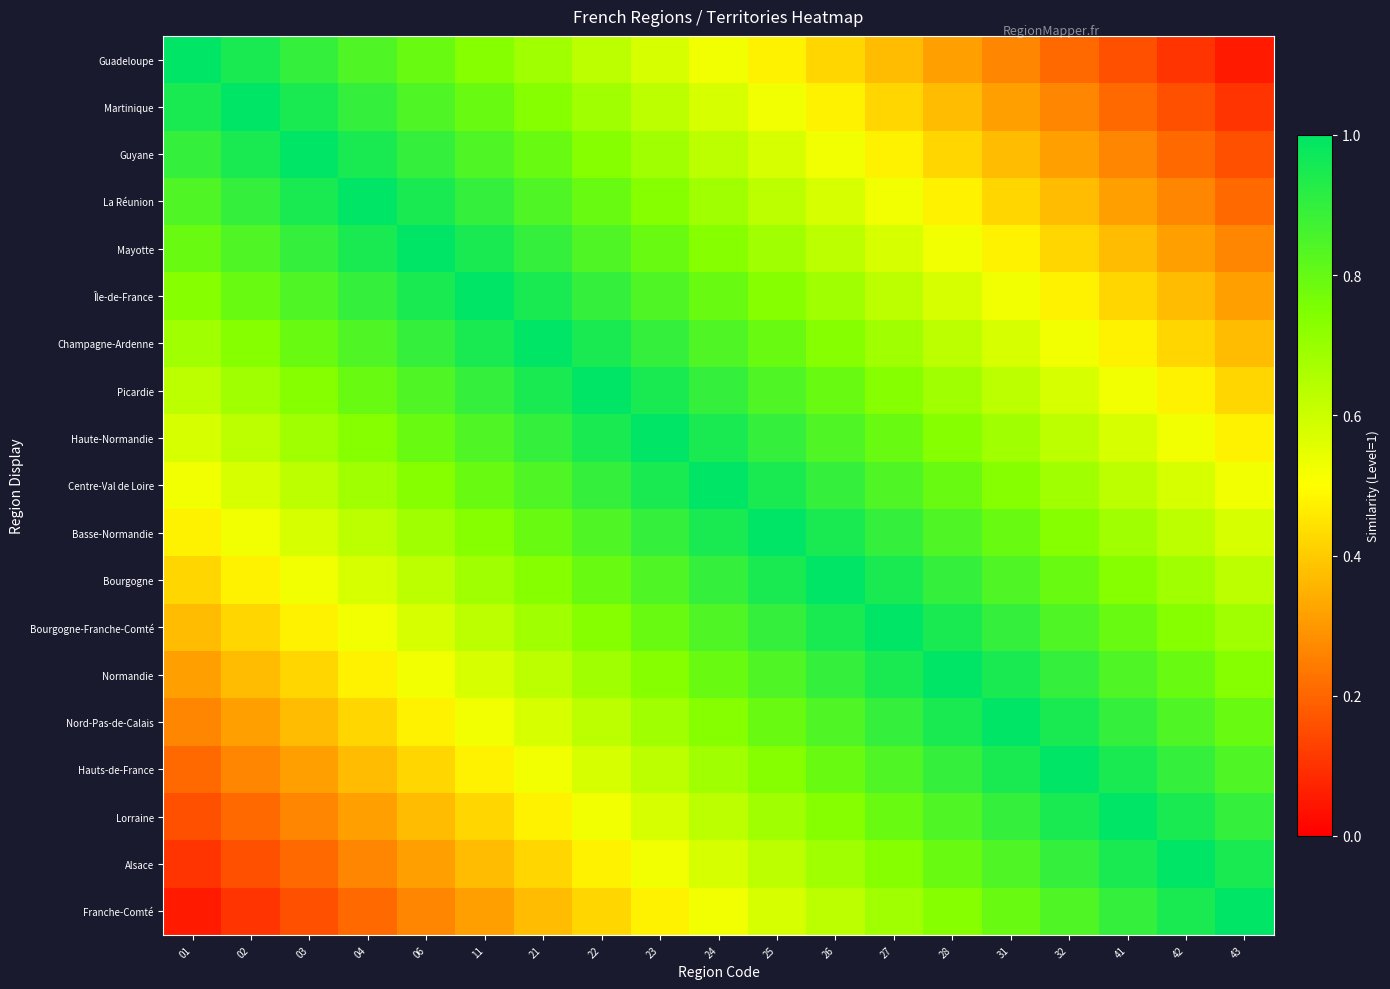

At how many categories does at least one series exceed 0?

19